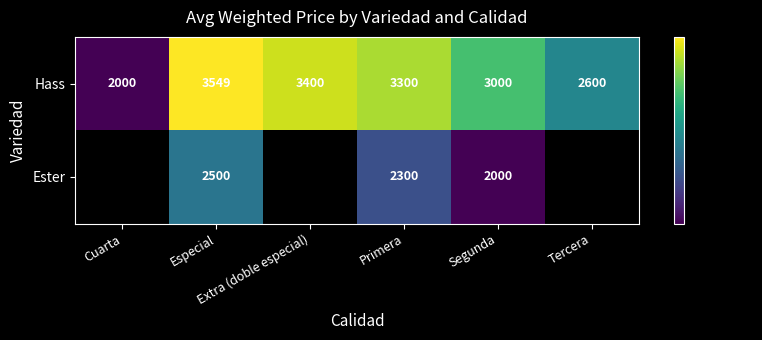

What is the difference between the maximum and minimum values in the Hass series?

1549